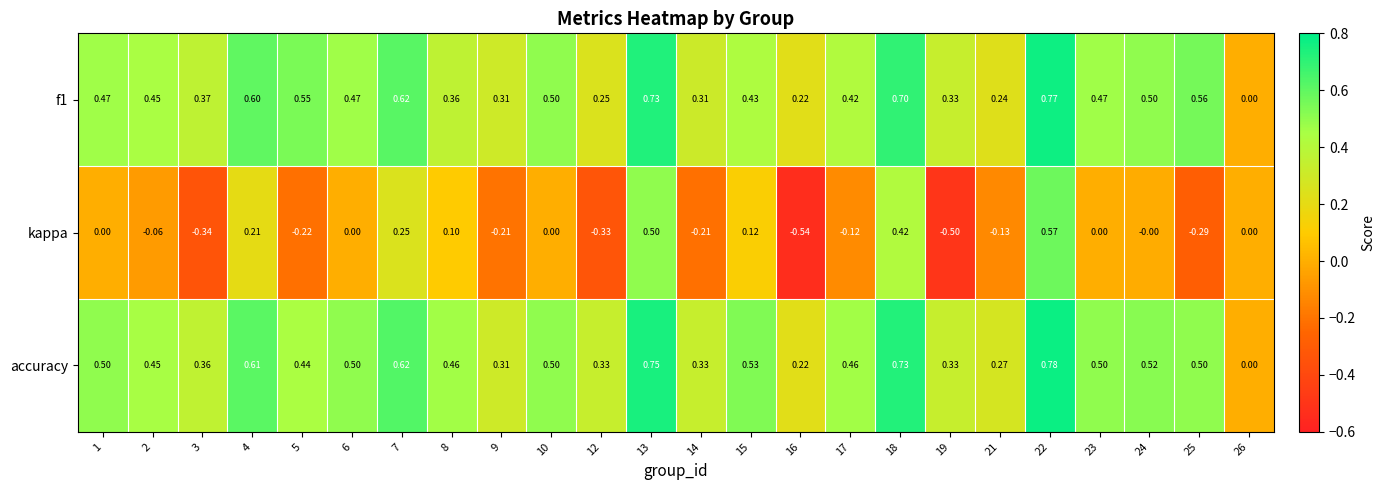

Which series has the largest range (max minus min)?

kappa